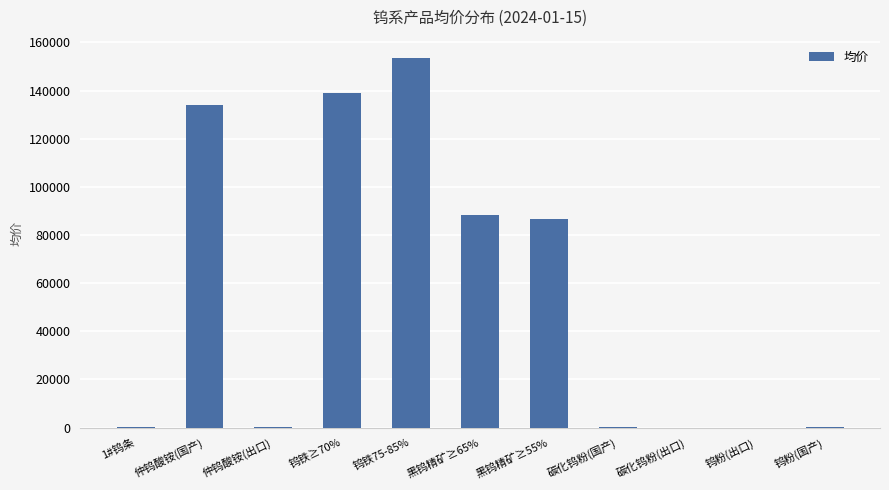

What is the maximum value shown in the chart?

153500.0